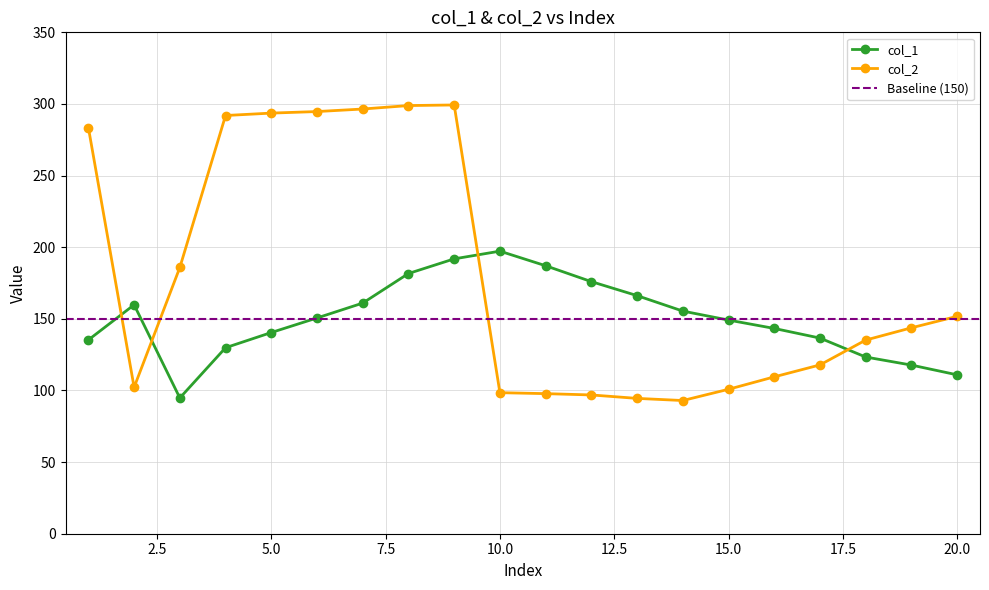

What is the lowest value of the col_2 series?

93.0